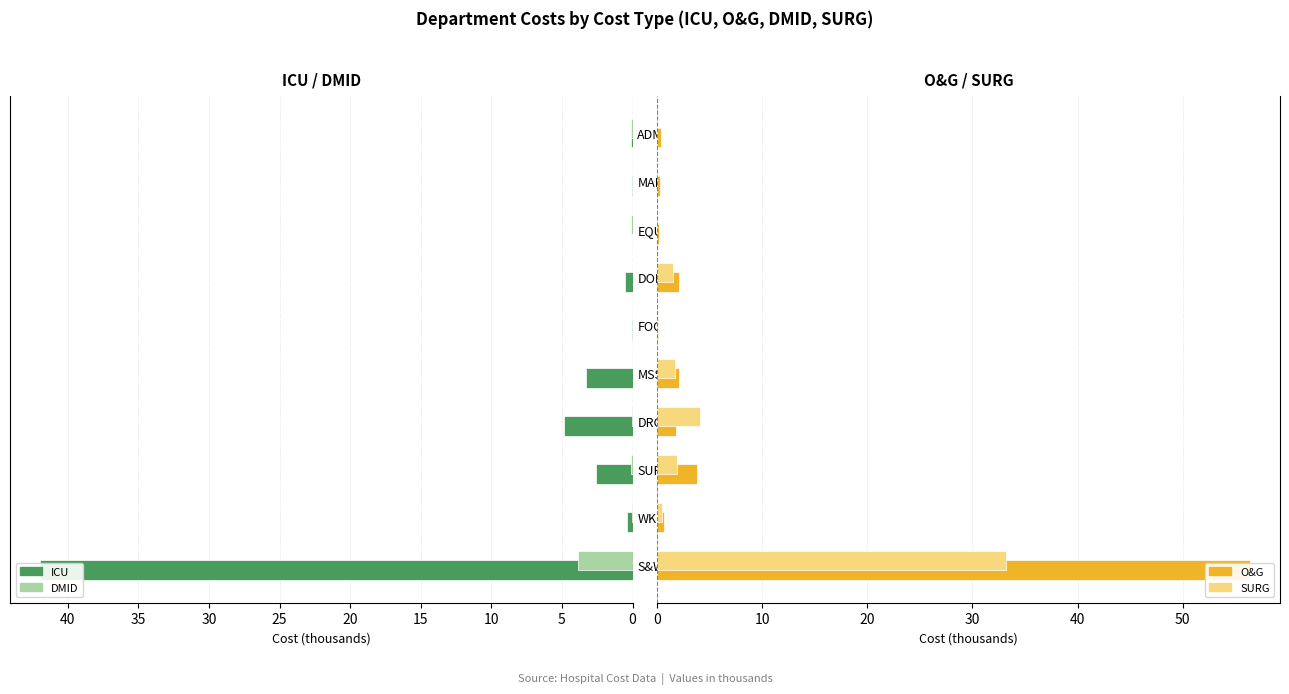

What are all the series names shown in the legend?

ICU, DMID, O&G, SURG